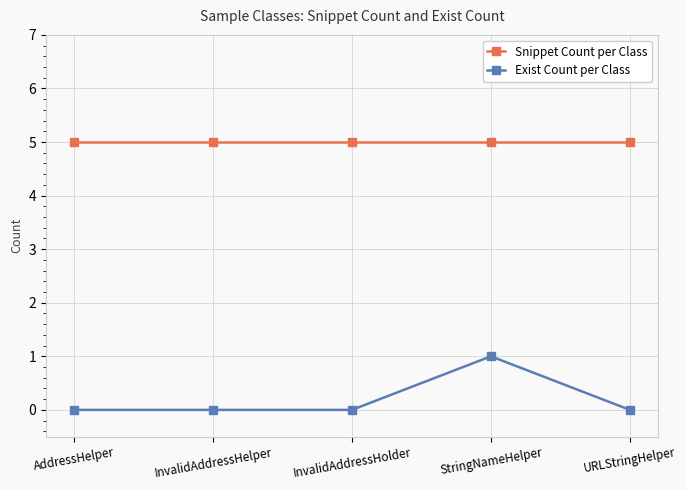

Reading left to right, what are all the values shown in this chart?

Snippet Count per Class: 5	5	5	5	5
Exist Count per Class: 0	0	0	1	0